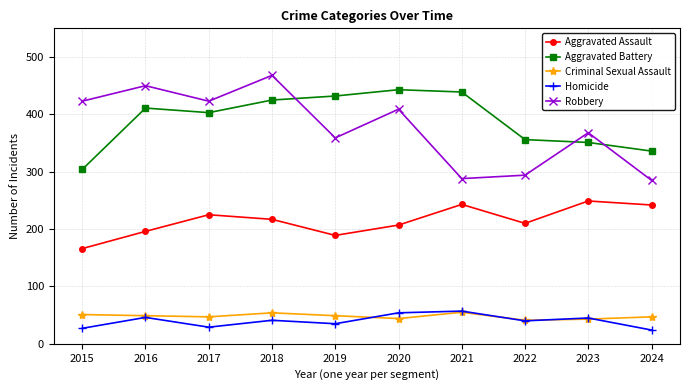

True or false: Criminal Sexual Assault has a value of 55 at 2021.

True